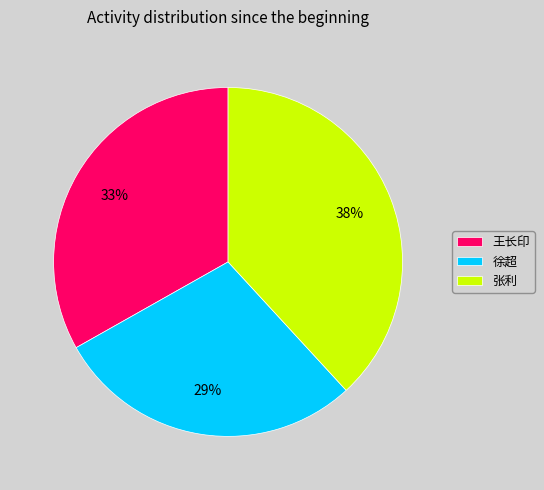

To the nearest percent, what is the combined percentage of 徐超 and 张利?

67%